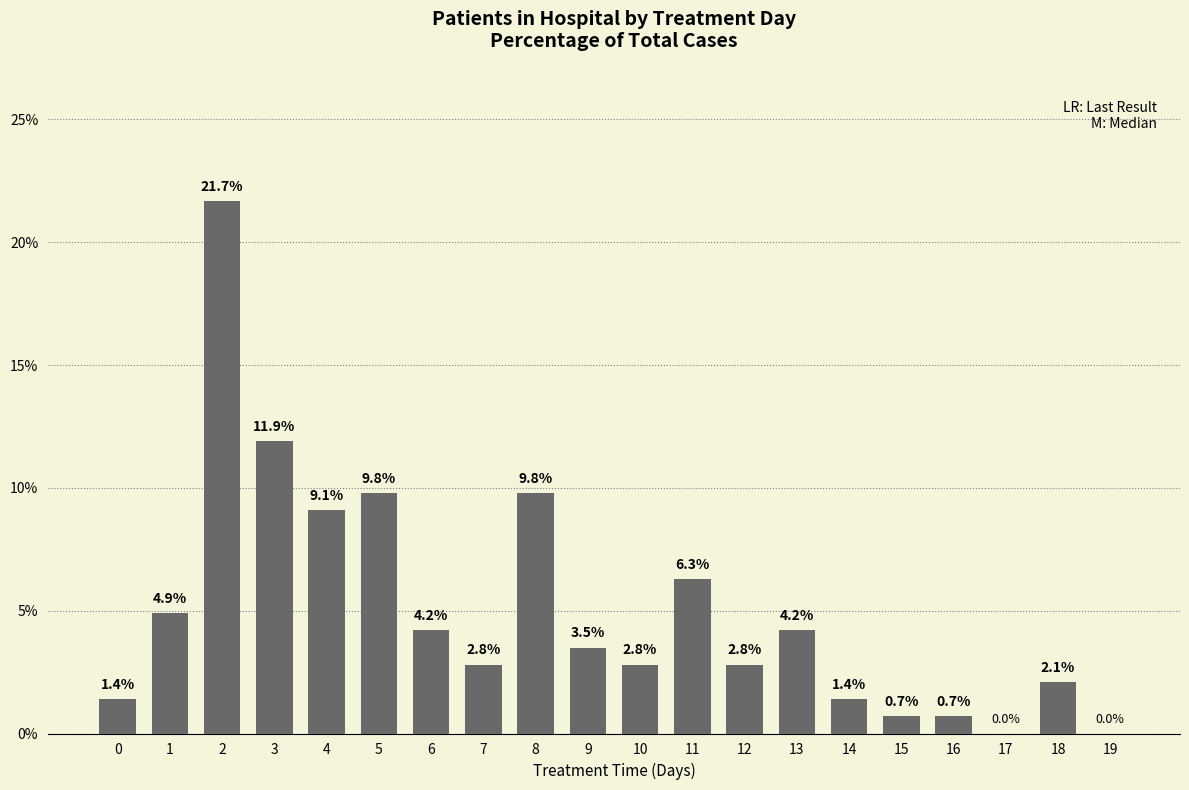

Read the value at 15.

0.7